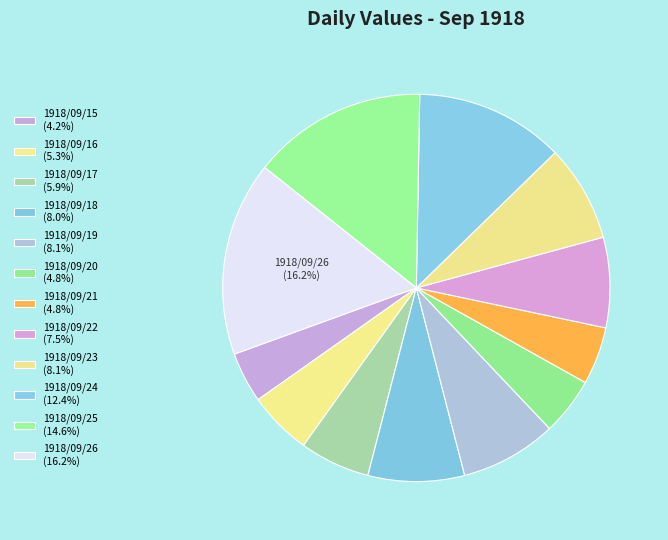

To the nearest percent, what portion does 1918/09/16 represent?

5%